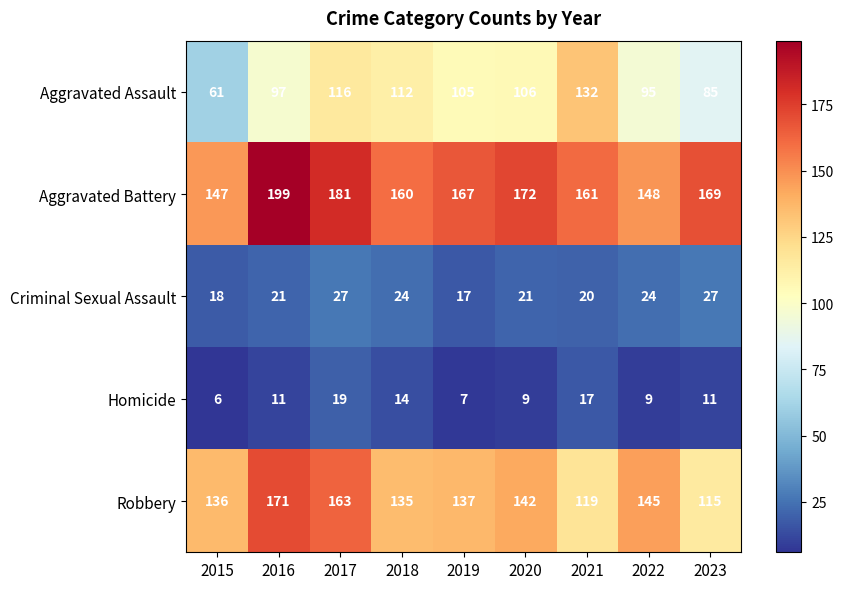

Which series has the largest total across all categories?

Aggravated Battery